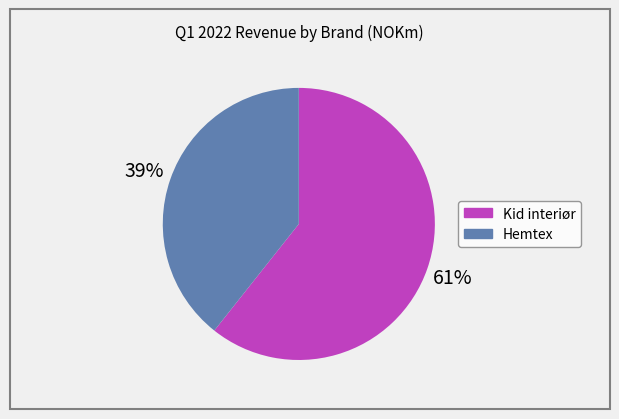

What percentage is the Kid interiør slice, to the nearest percent?

61%